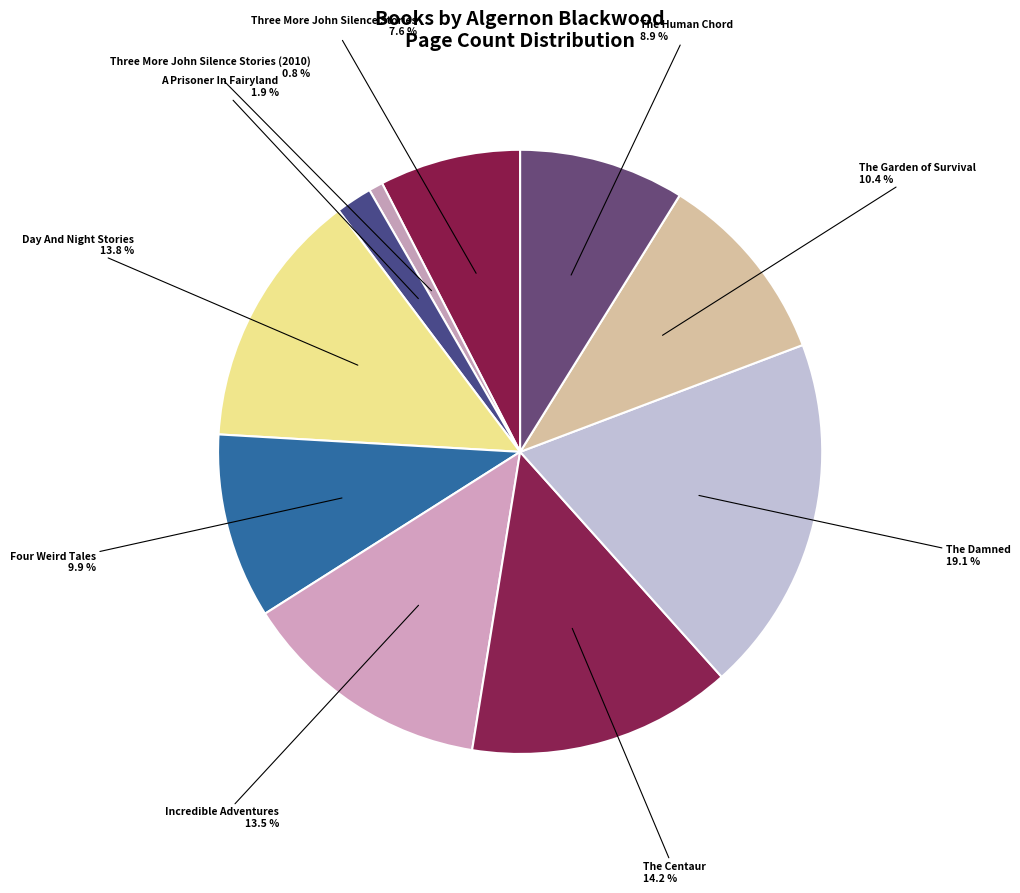

To the nearest percent, what portion does The Centaur represent?

14%